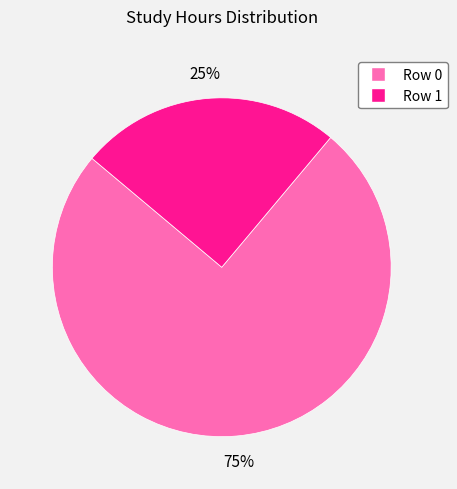

Which category has the biggest portion of the pie?

Row 0